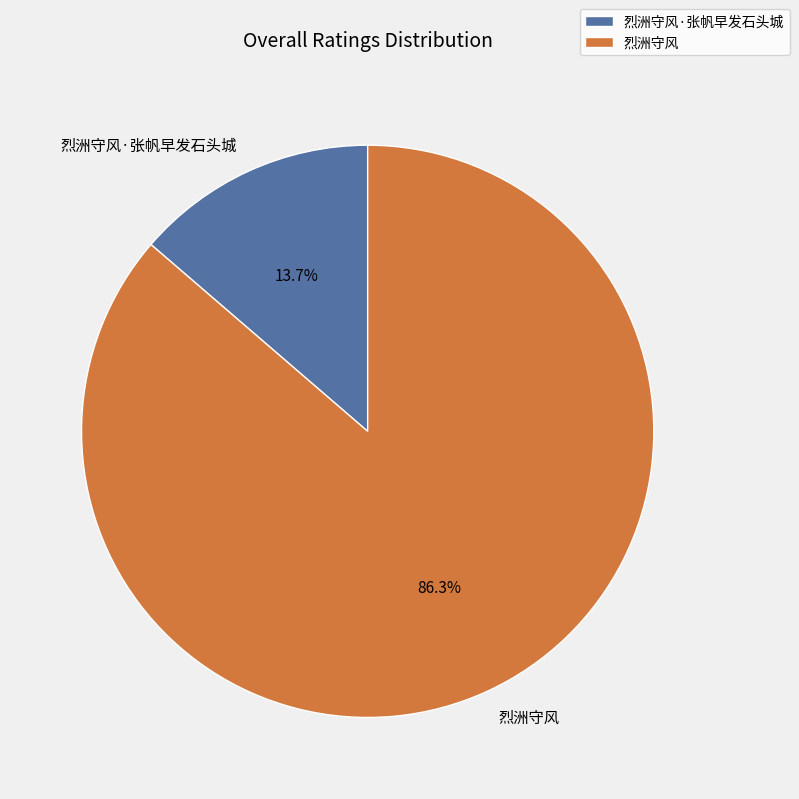

To the nearest percent, what is the average slice percentage?

50%